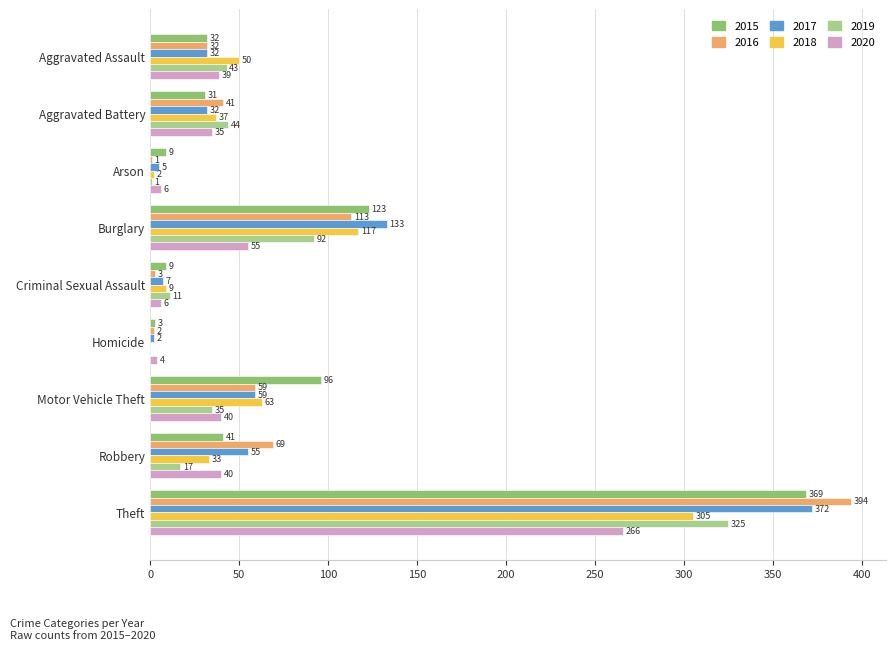

Count the number of data series in this chart.

6